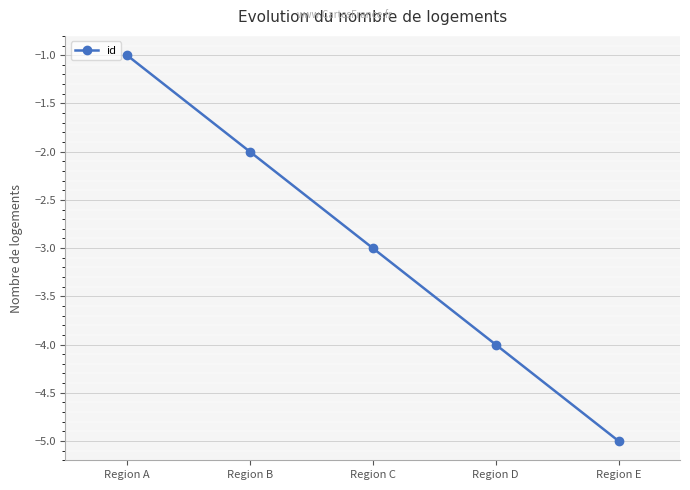

What is the greatest value displayed?

-1